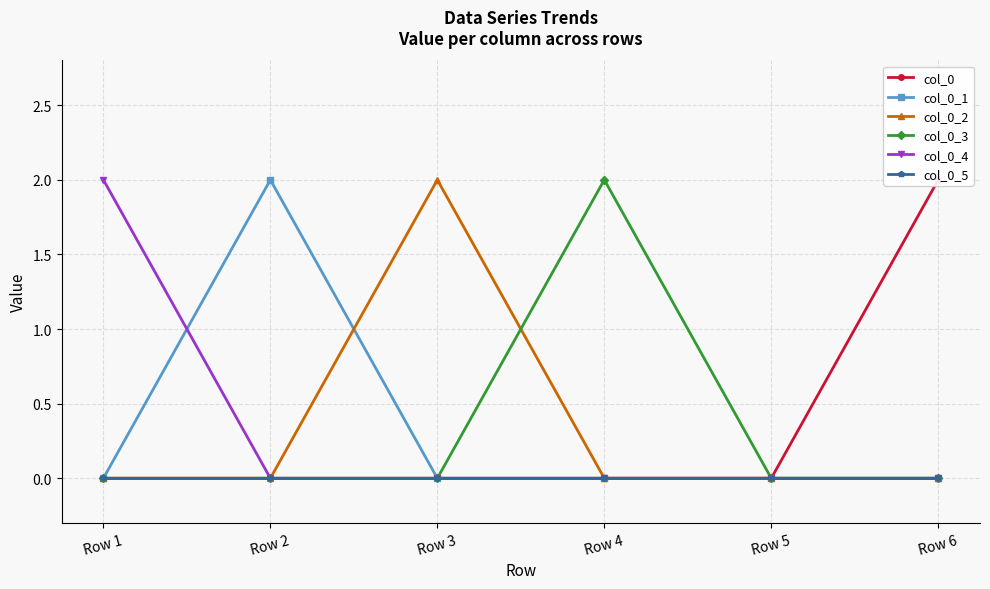

How many lines are shown in the chart?

6